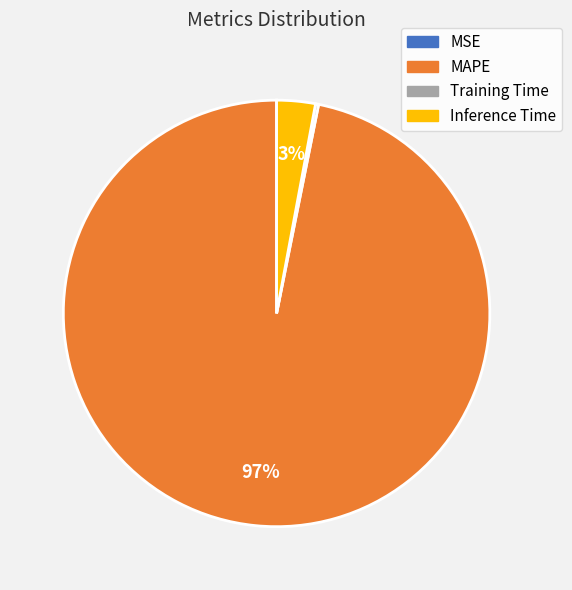

Does any single category account for the majority?

Yes